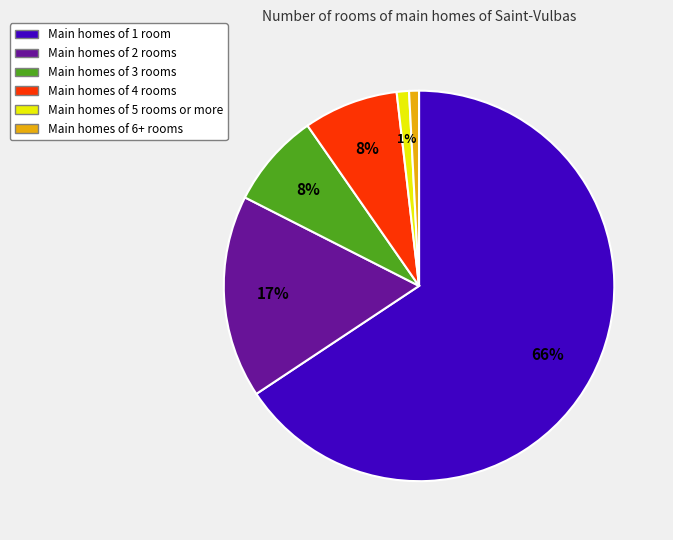

Does any single category account for the majority?

Yes